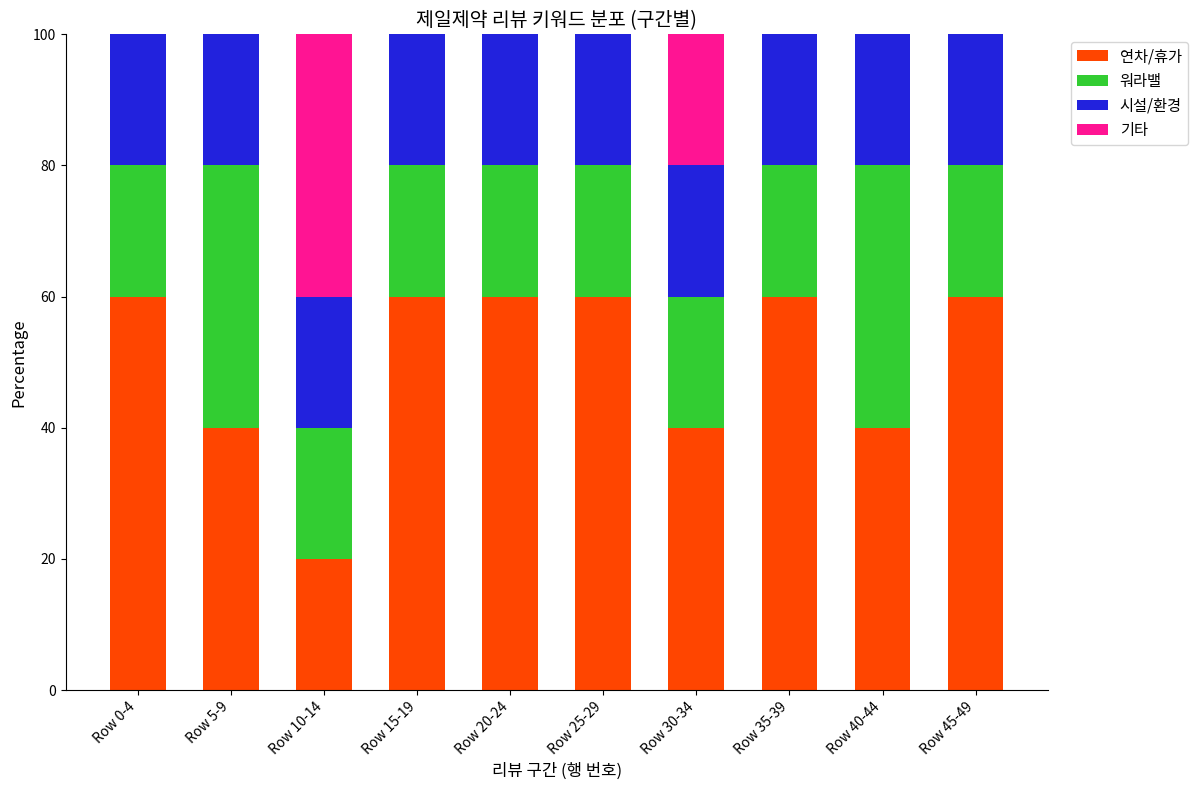

True or false: 연차/휴가 has a value of 60 at Row 0-4.

True